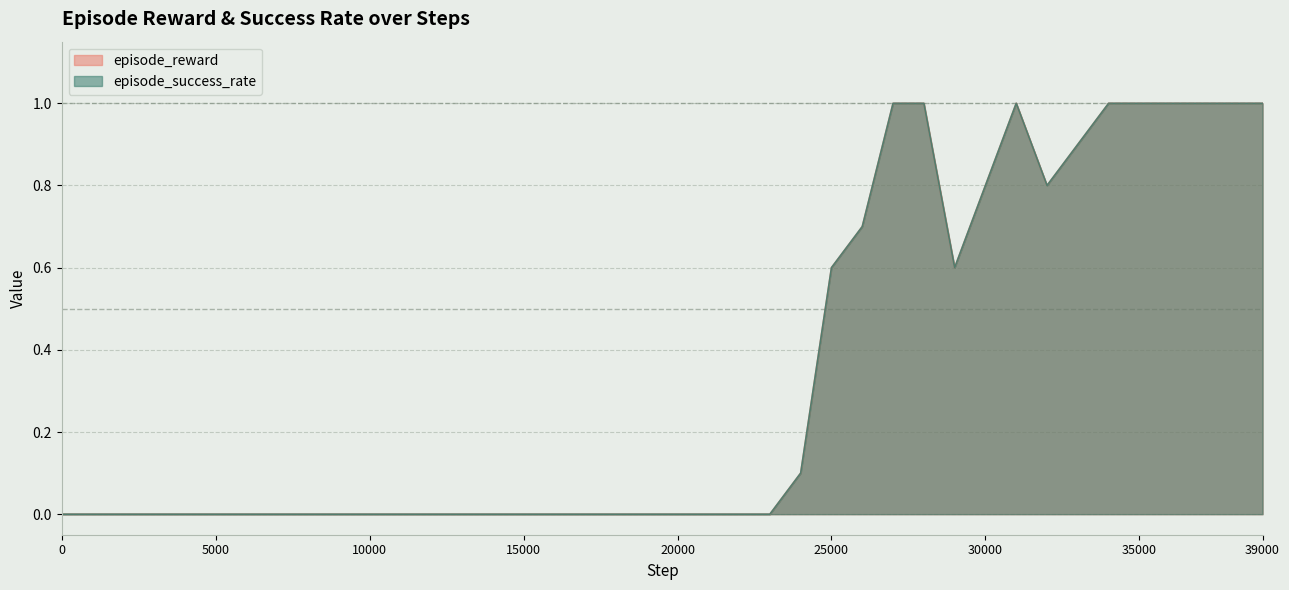

What is the highest value of the episode_success_rate series?

1.0